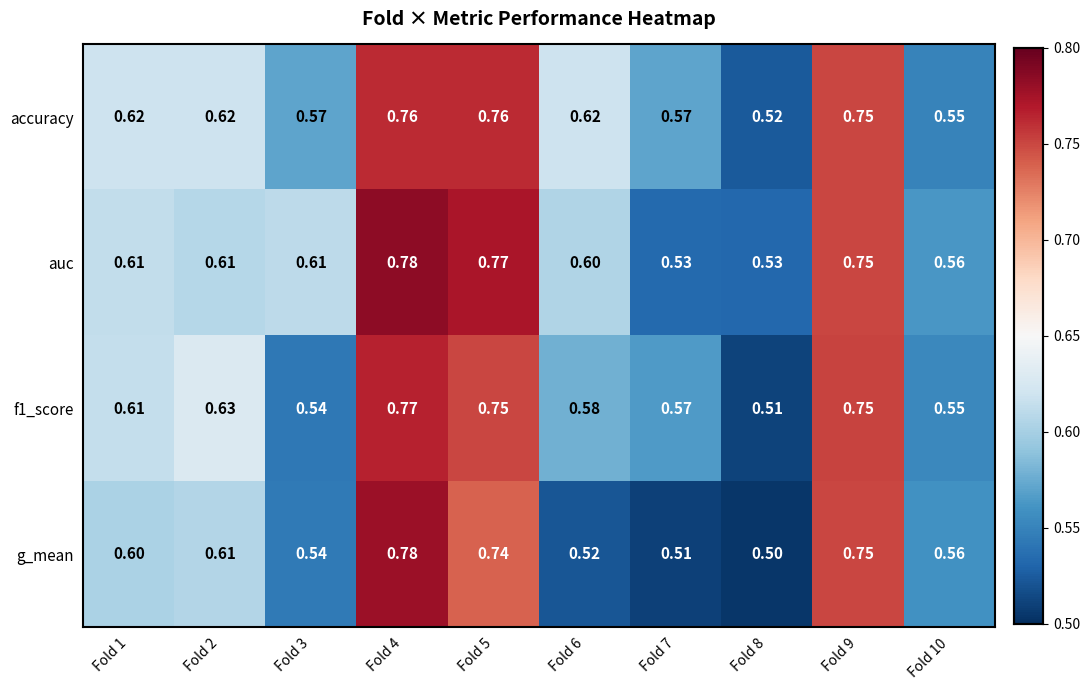

Which series has the largest range (max minus min)?

g_mean